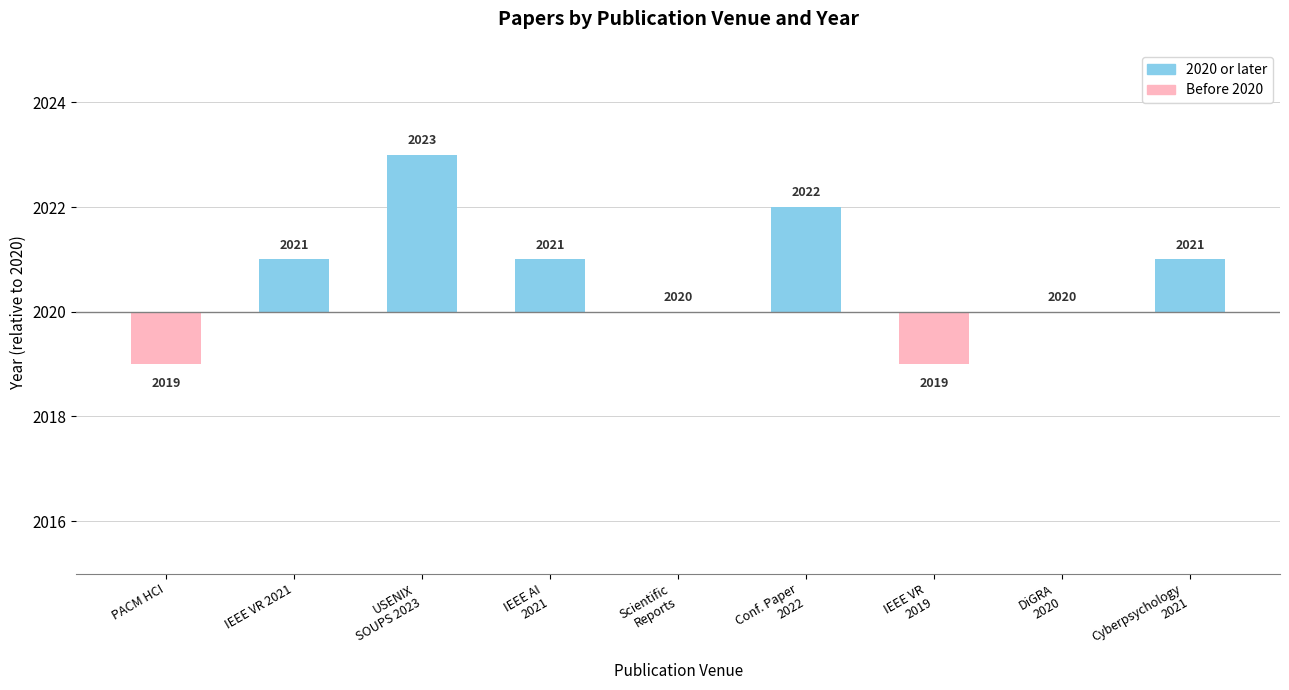

Which category has the highest value across all series?

USENIX
SOUPS 2023